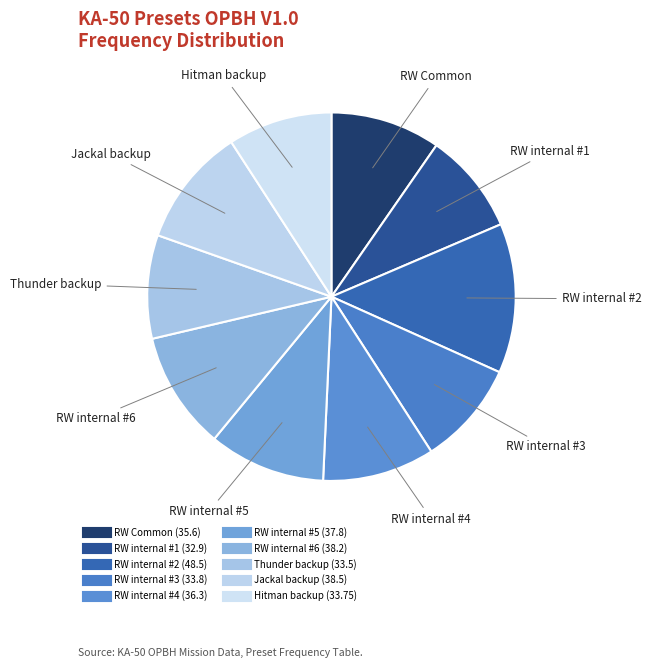

Count the number of slices in the pie.

10